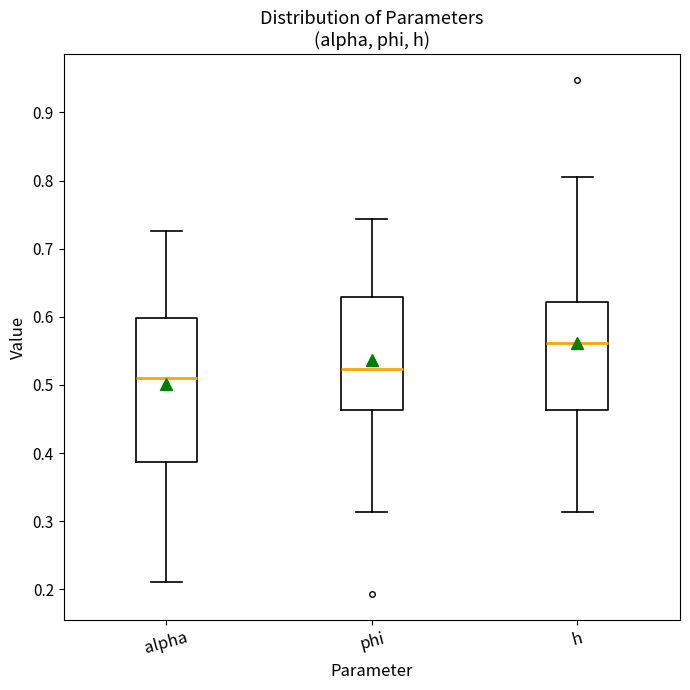

Where does the upper whisker of the box for alpha end on the y-axis? The values are not printed on the chart, so give them approximately, as read against the axis.

0.73